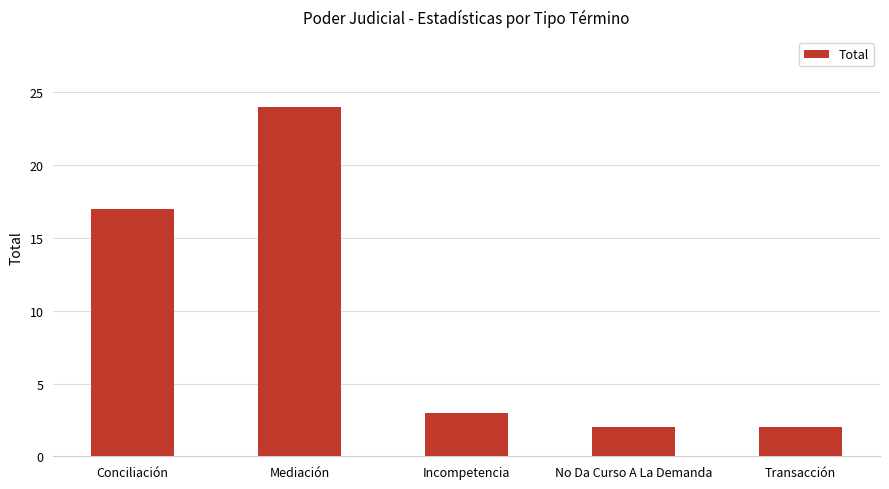

Reading left to right, what are all the values shown in this chart?

17	24	3	2	2